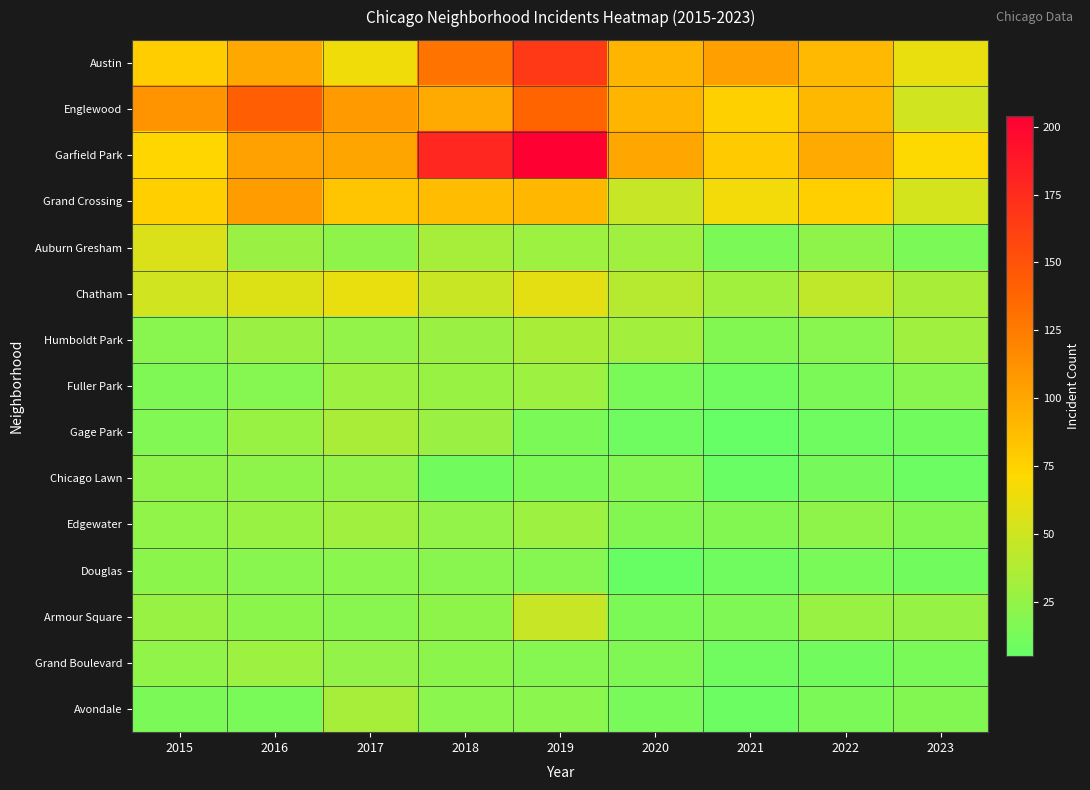

What is the difference between the highest and lowest values at 2023?

63